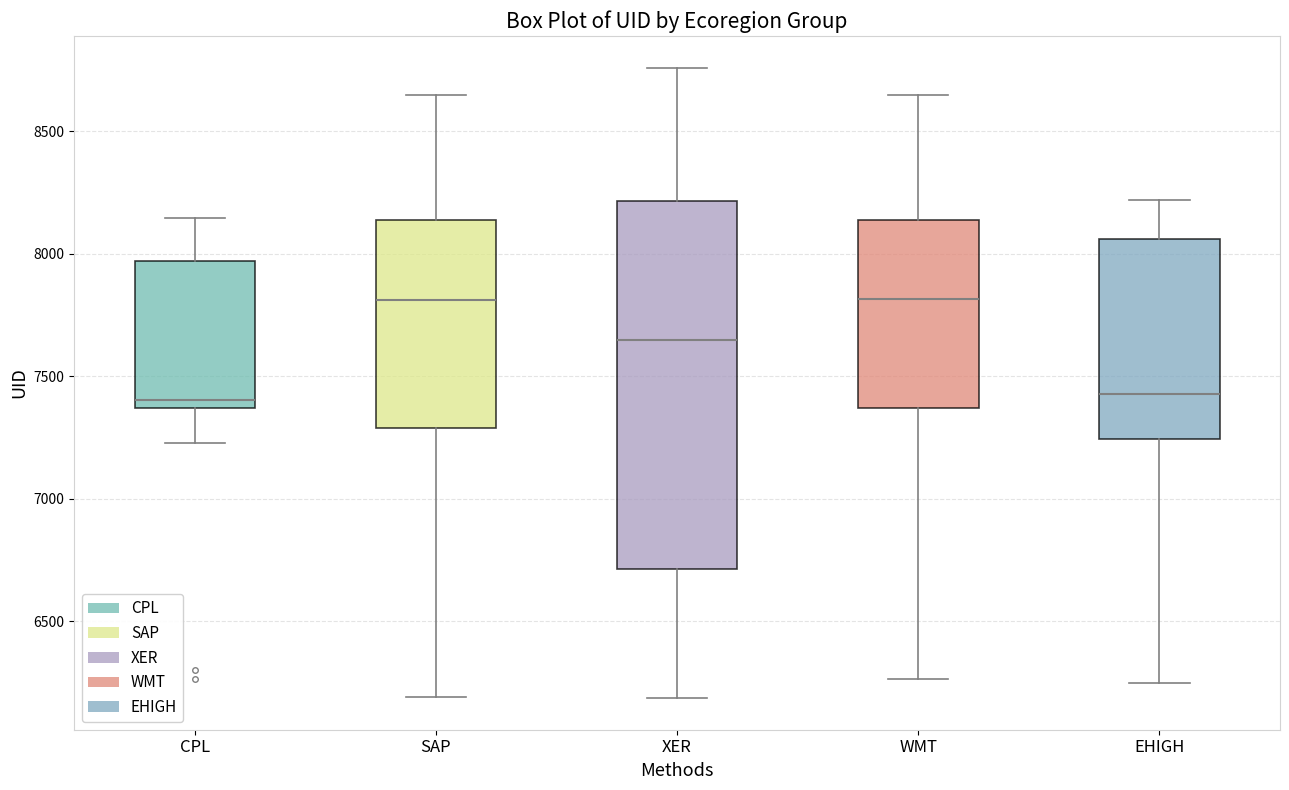

Where is the lower edge of the box for SAP on the y-axis? The values are not printed on the chart, so give them approximately, as read against the axis.

7300